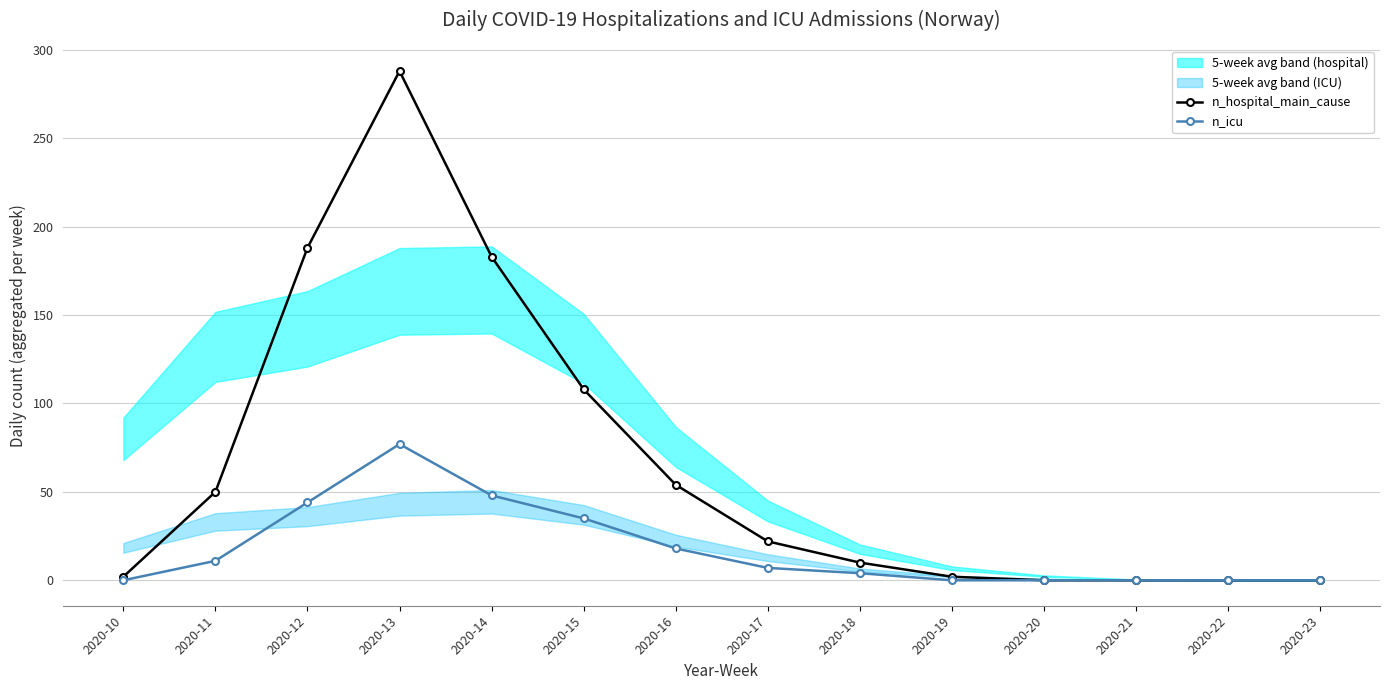

What is the maximum value shown in the chart?

288